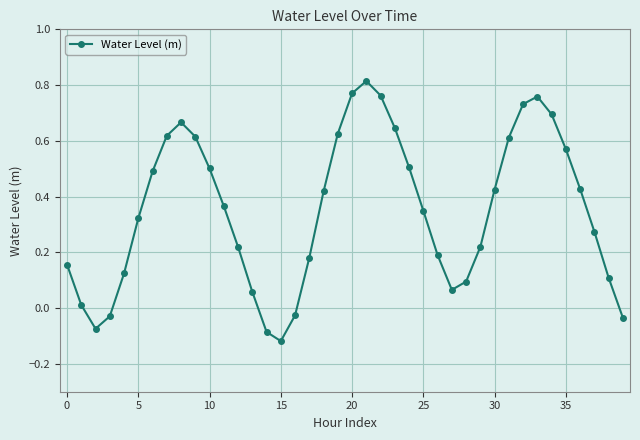

What is the difference between the second highest and second lowest values?

0.9